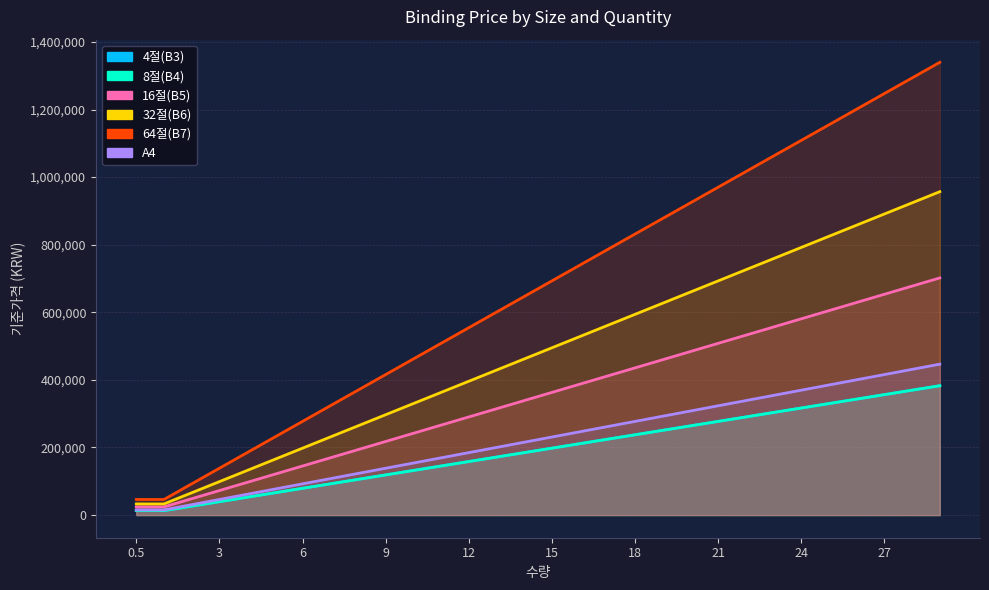

What are all the series names shown in the legend?

4절(B3), 8절(B4), 16절(B5), 32절(B6), 64절(B7), A4